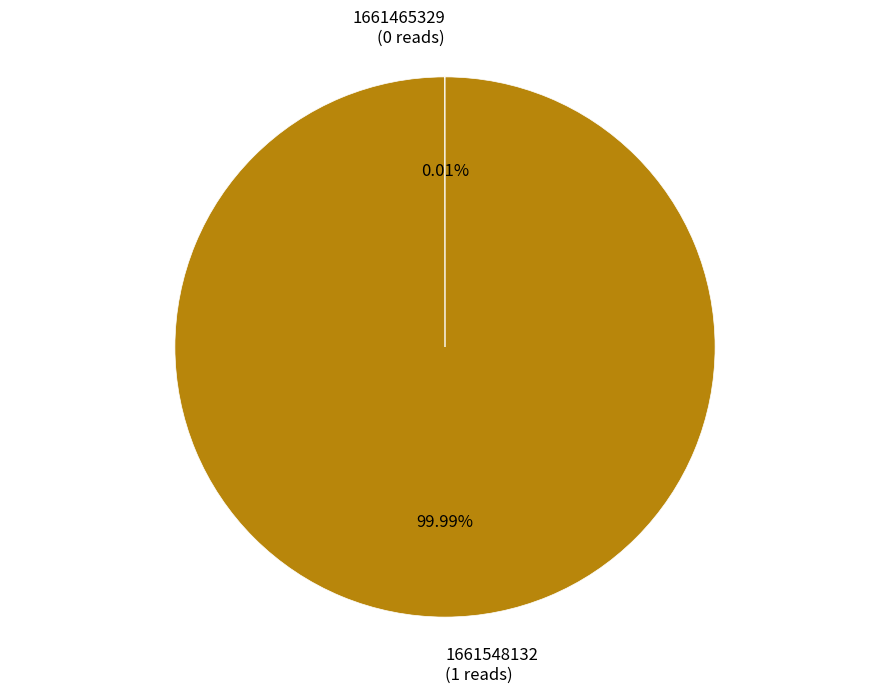

What is the largest slice in the pie chart?

1661548132